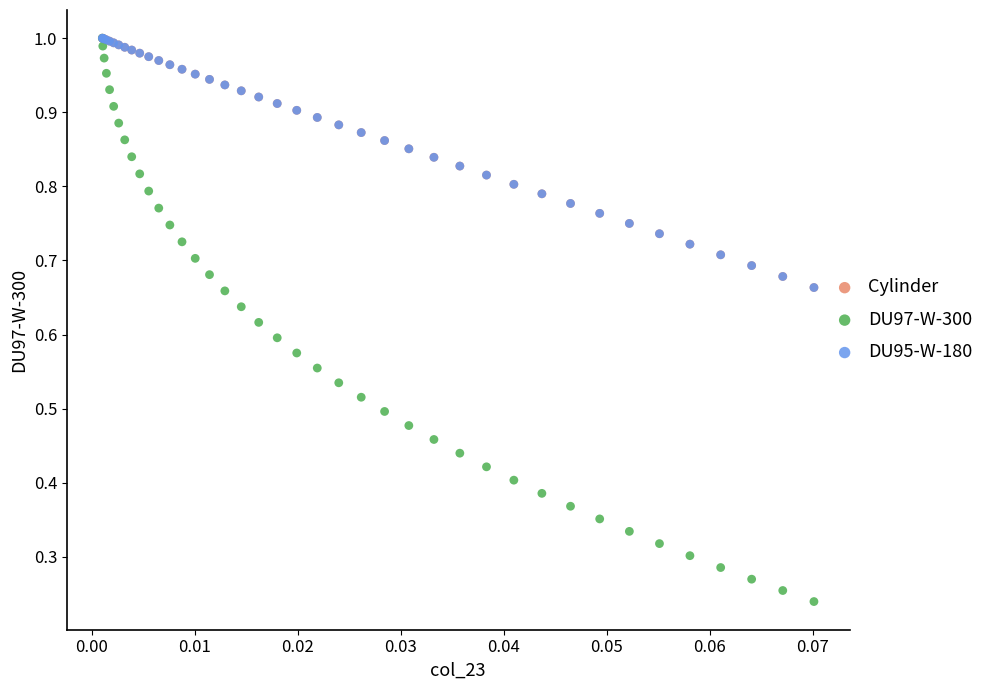

Which series contains the lowest Y value?

DU97-W-300